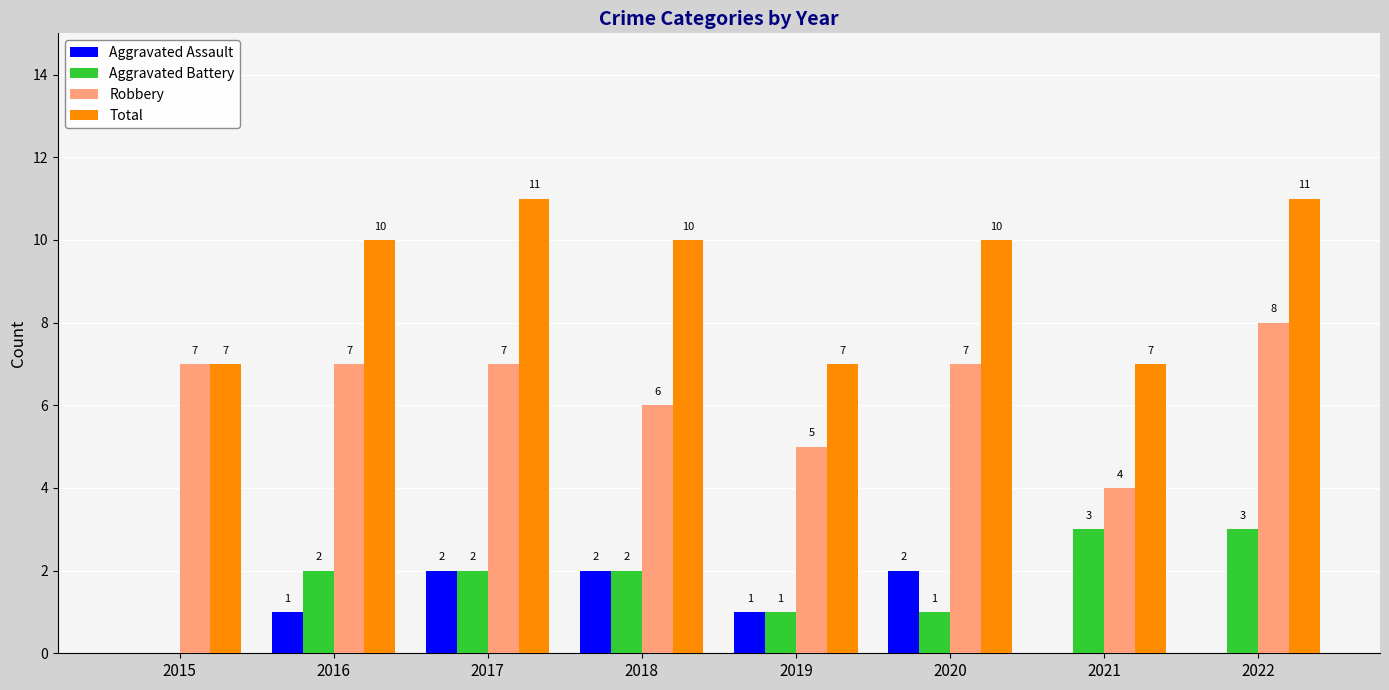

What value does the Aggravated Battery series have at 2021?

3